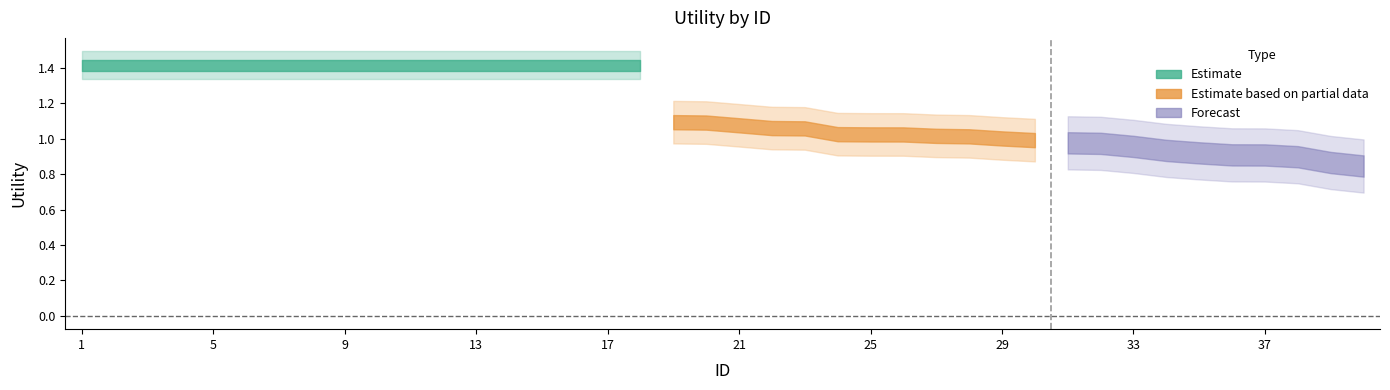

What is the approximate value at 22?

1.1